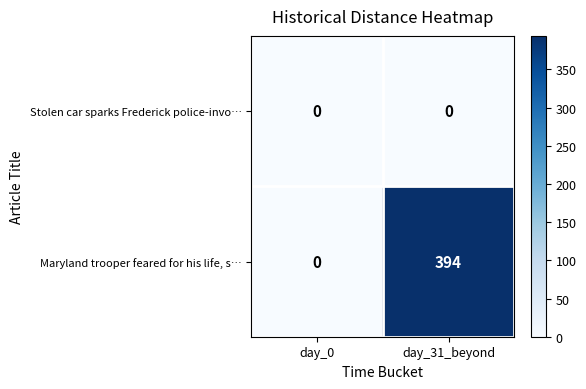

How many distinct data groups are displayed?

2